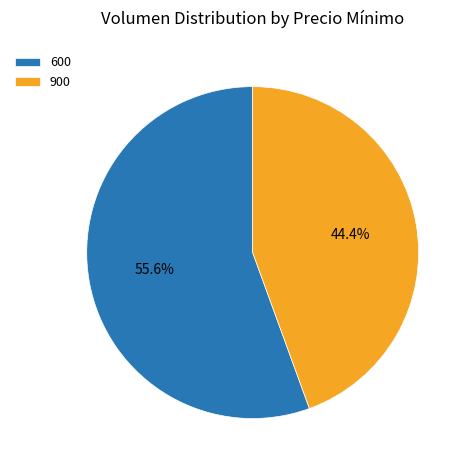

What percentage do 900 and 600 together represent?

100.0%